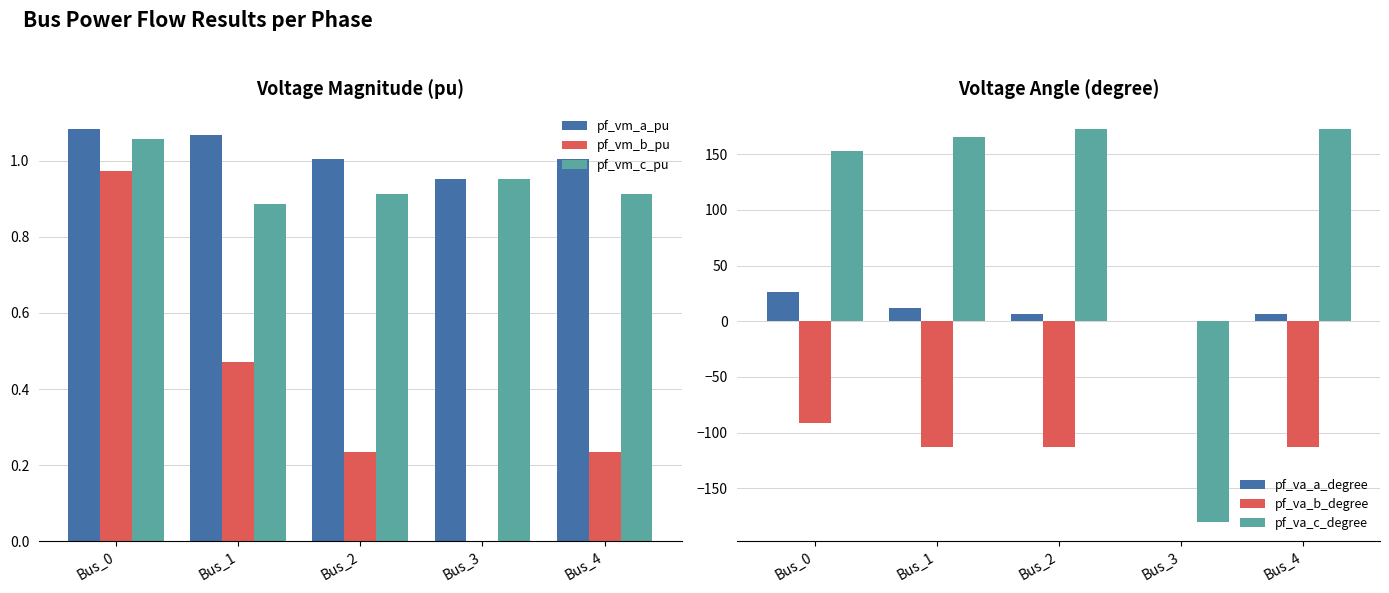

Which series has the largest total across all categories?

pf_va_c_degree